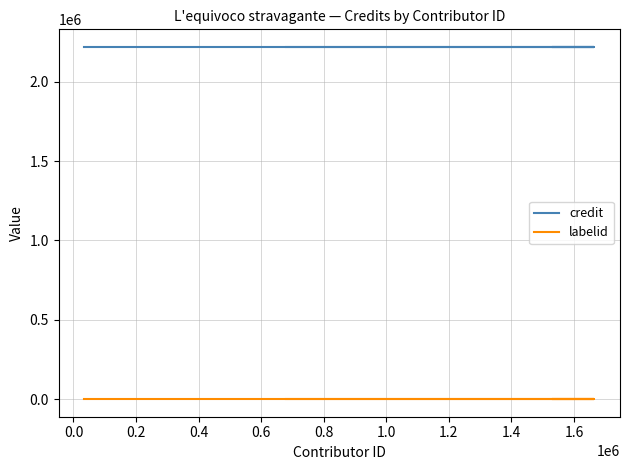

What is the average value of the labelid series?

198